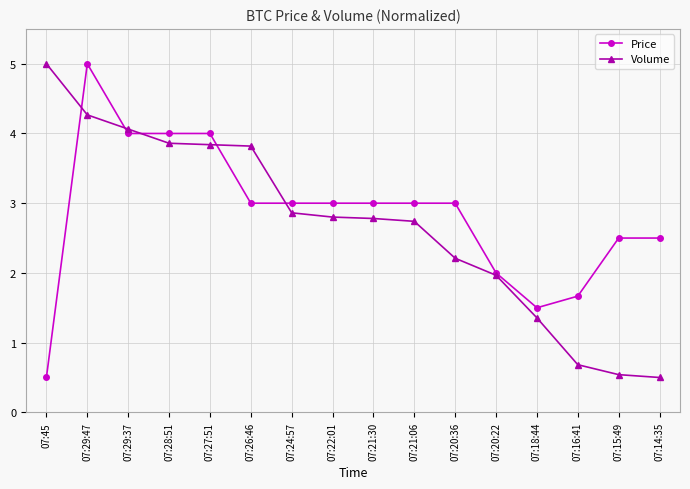

Where is the first local maximum for Price?

07:29:47